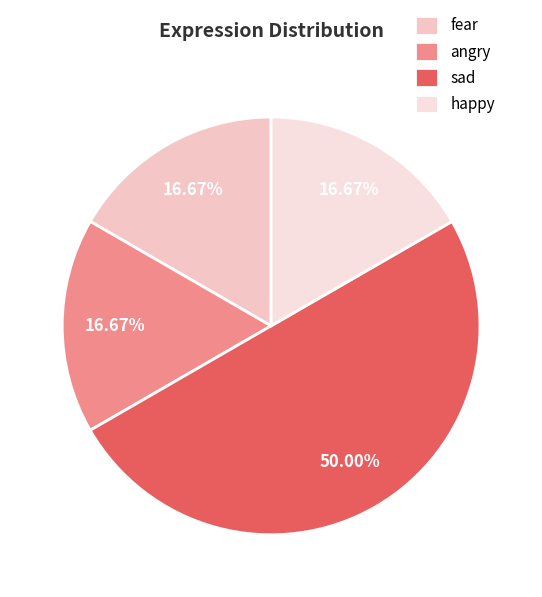

Which category has the smallest portion of the pie?

fear